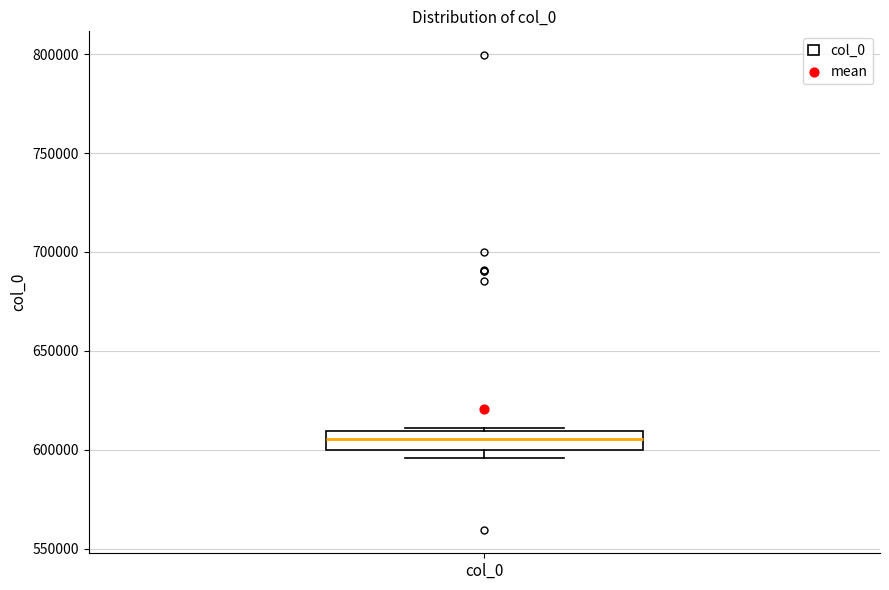

Where does the median line of the box for col_0 sit on the y-axis? The values are not printed on the chart, so give them approximately, as read against the axis.

605000